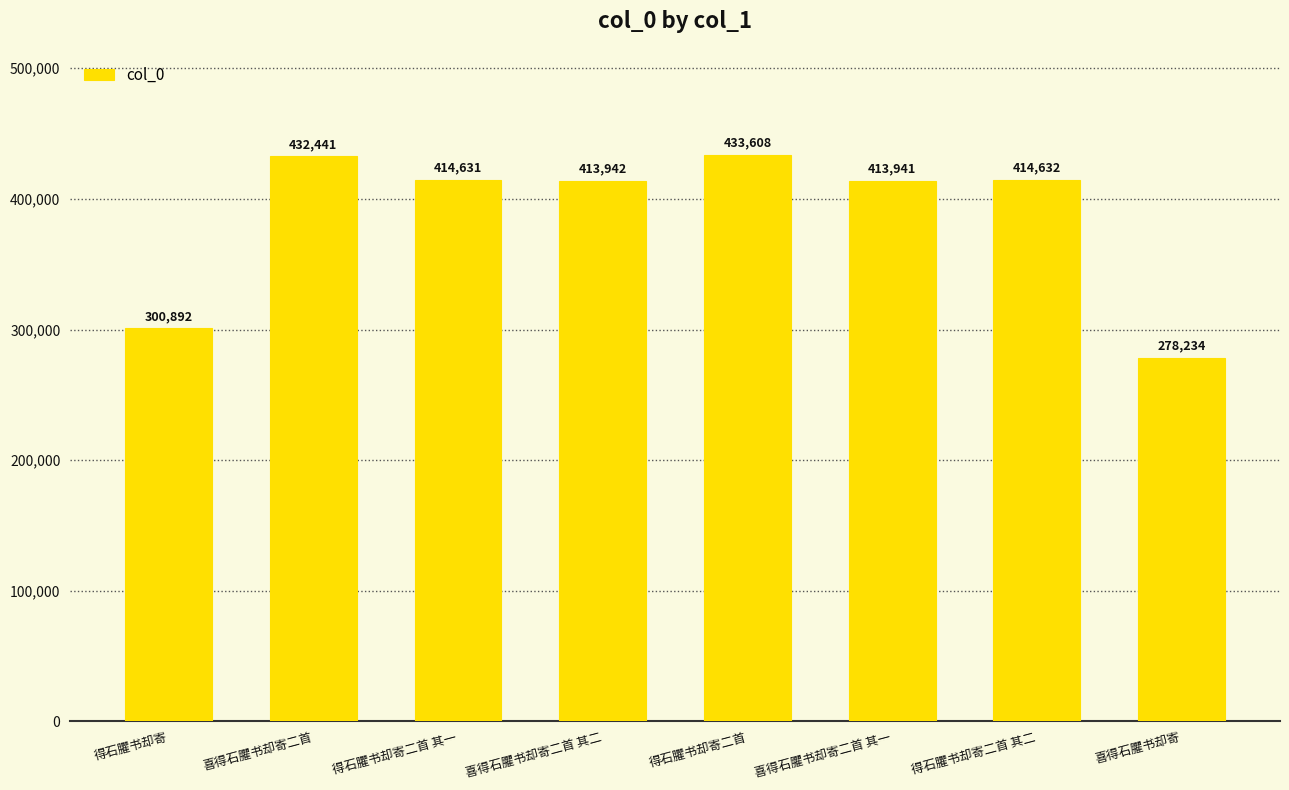

The value at 得石臞书却寄二首 is 433608. True or false?

True